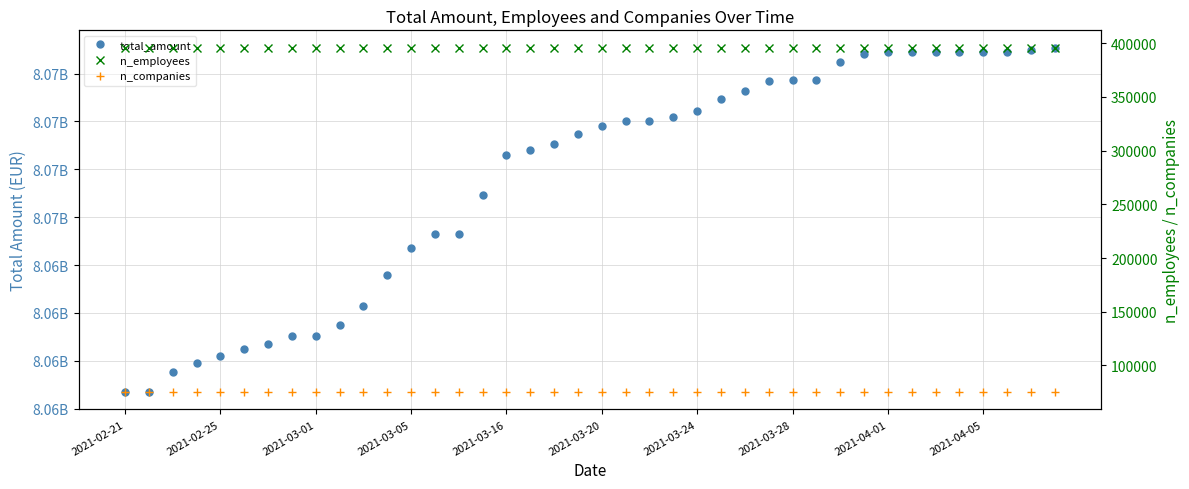

True or false: total_amount and n_companies intersect in this chart.

False